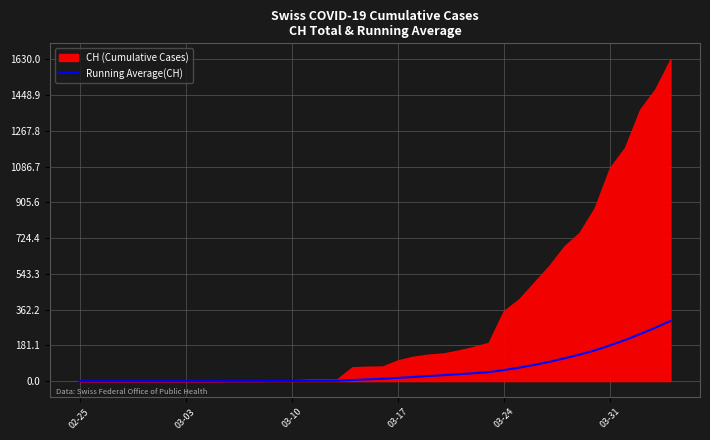

What is the average value?

54.0